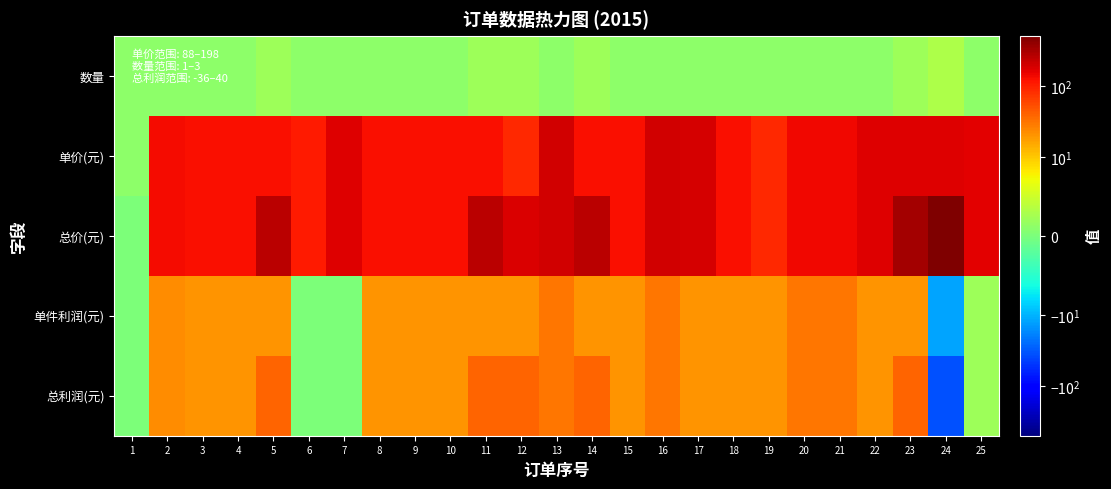

At which category is the sum across all series the highest?

24